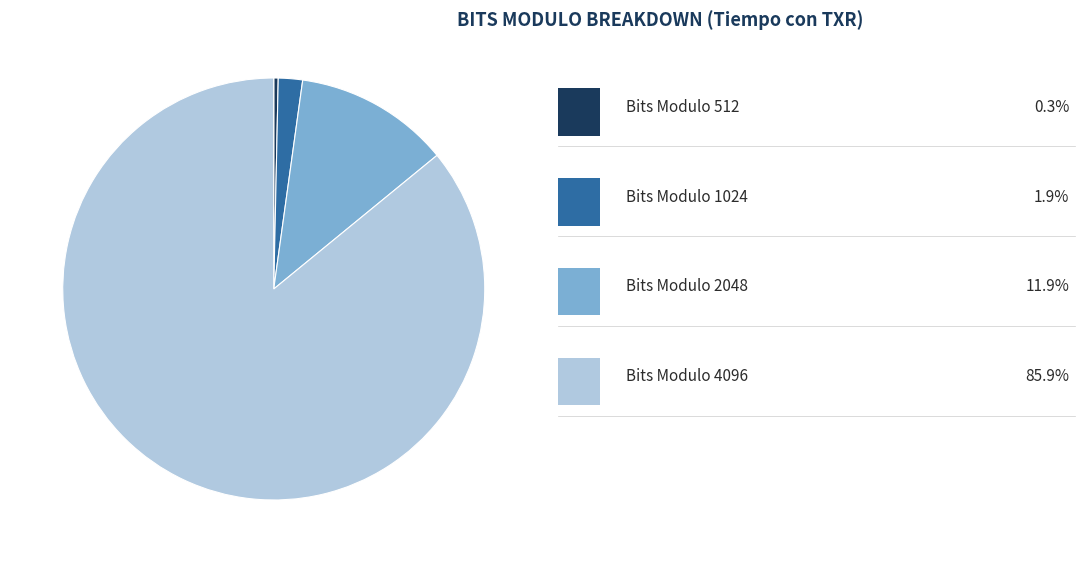

How many segments does this pie chart have?

4